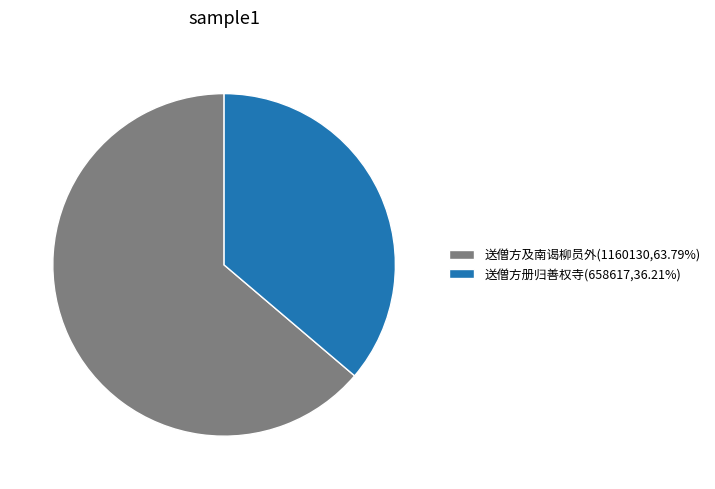

True or false: 送僧方册归善权寺 accounts for 36% of the total.

True